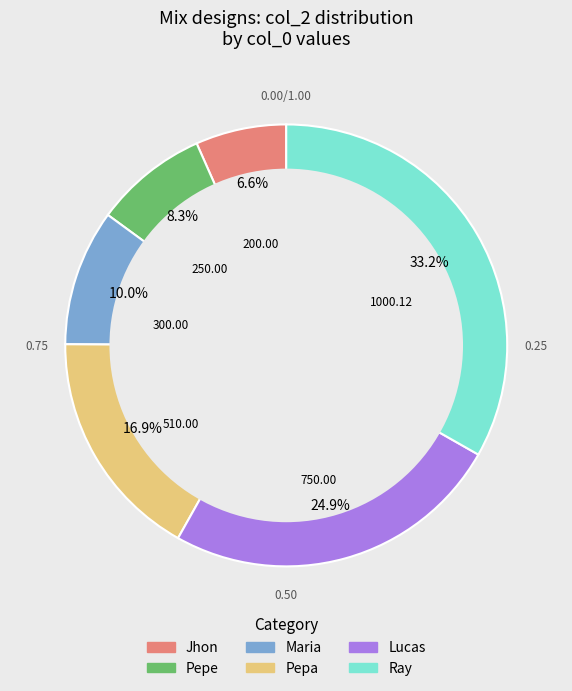

To the nearest percent, what is the combined percentage of Maria and Jhon?

17%